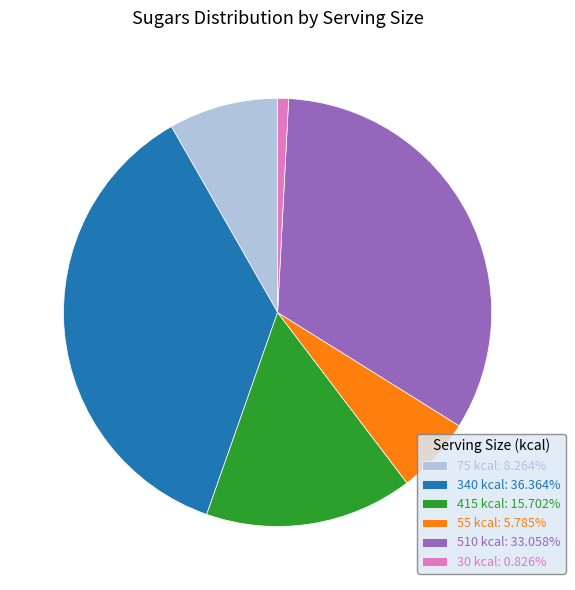

How many segments does this pie chart have?

6